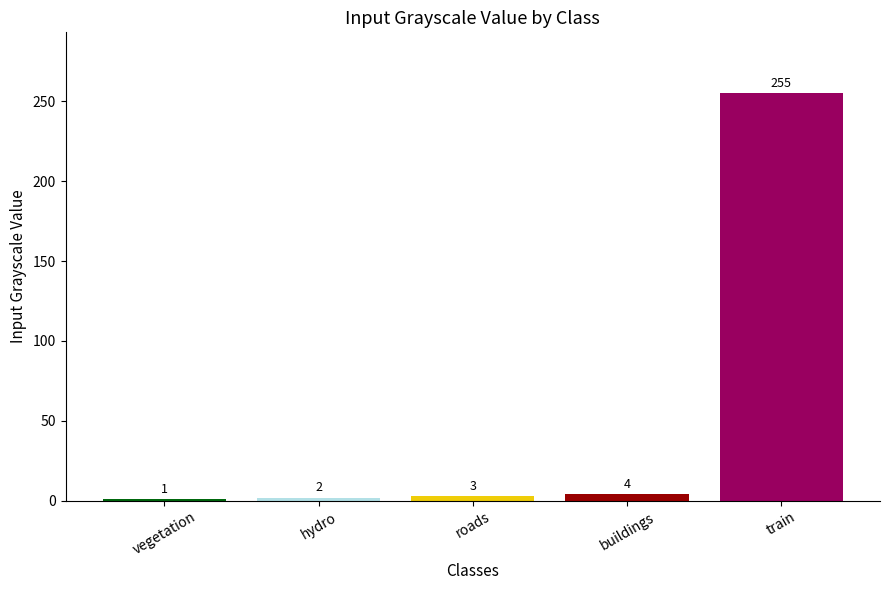

What position from the right is train?

1